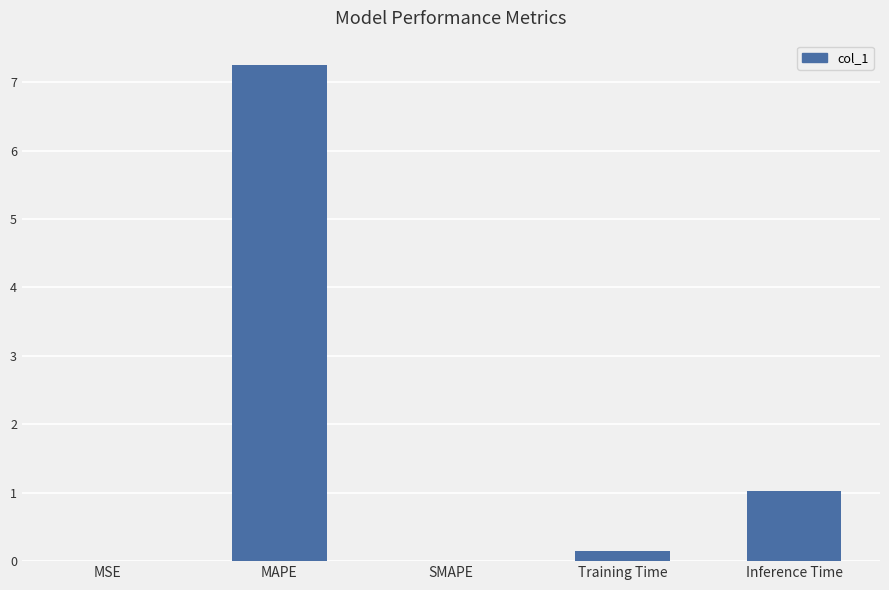

What is the sum of all values?

8.4